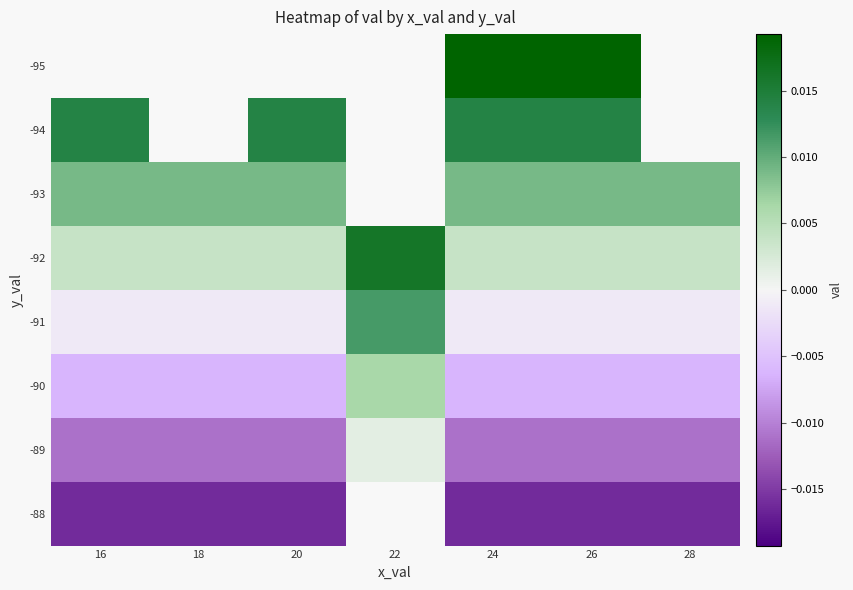

How many negative values does the -89 series have?

6